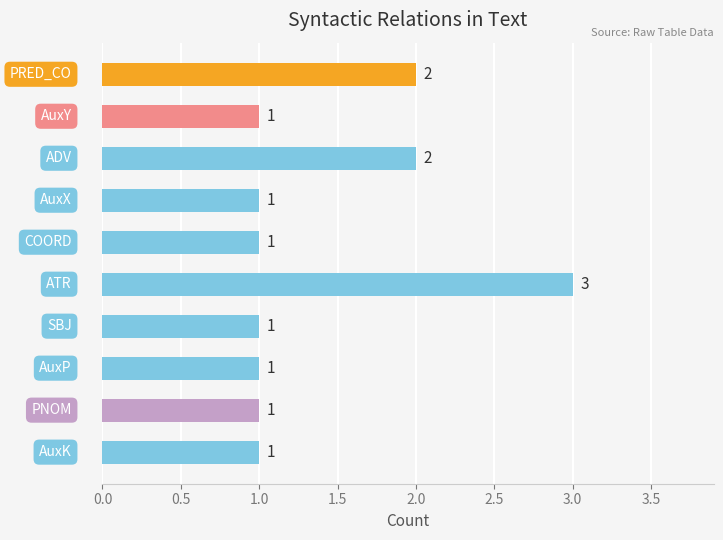

What is the sum of all values?

14